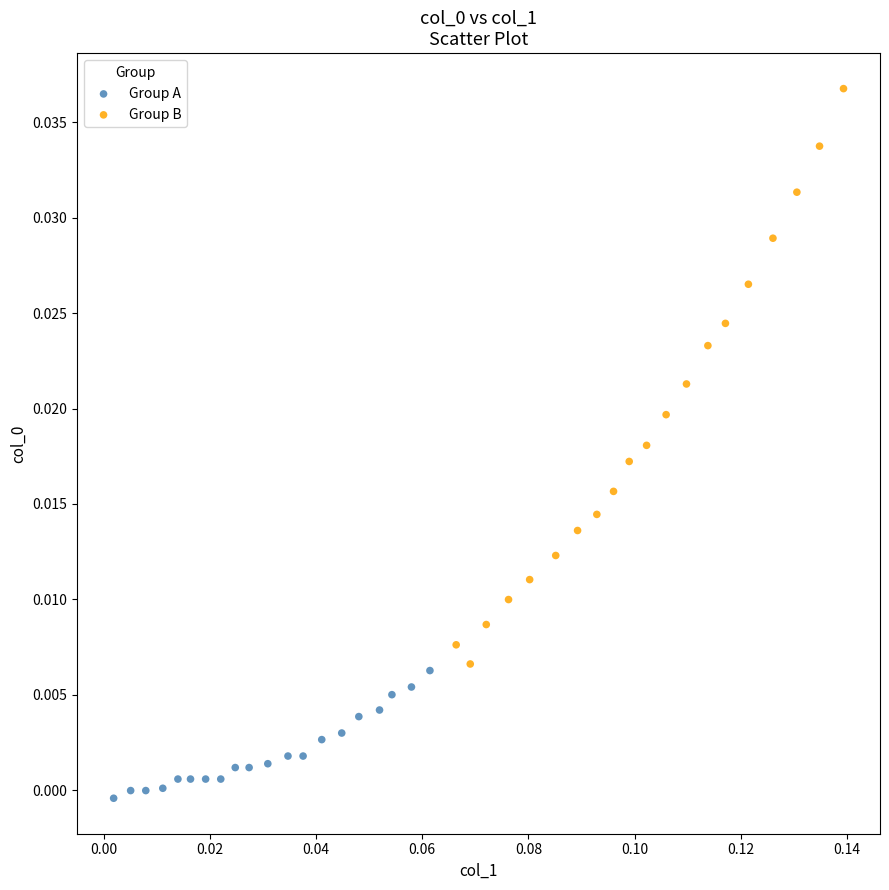

Which series has the widest spread of Y values?

Group B